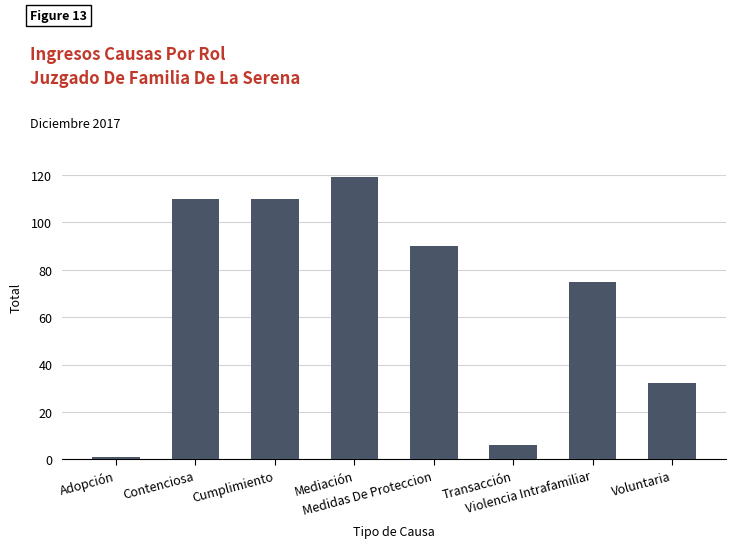

What is the label of the 5th bar from the left?

Medidas De Proteccion